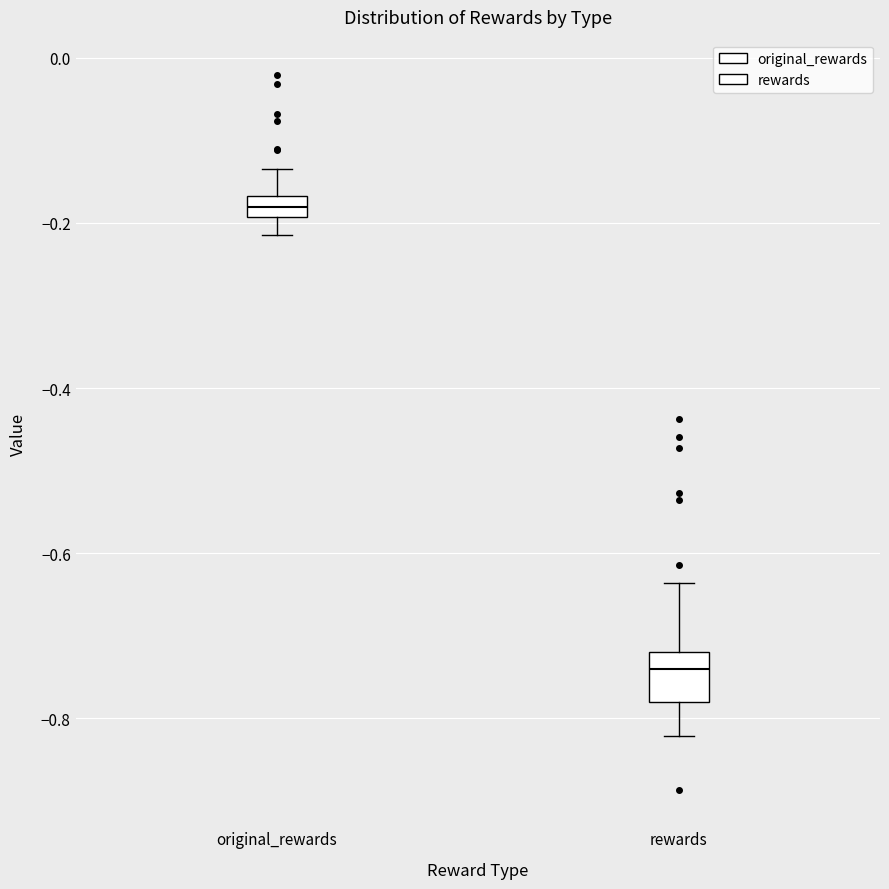

Which box is the tallest, from its lower edge to its upper edge?

rewards